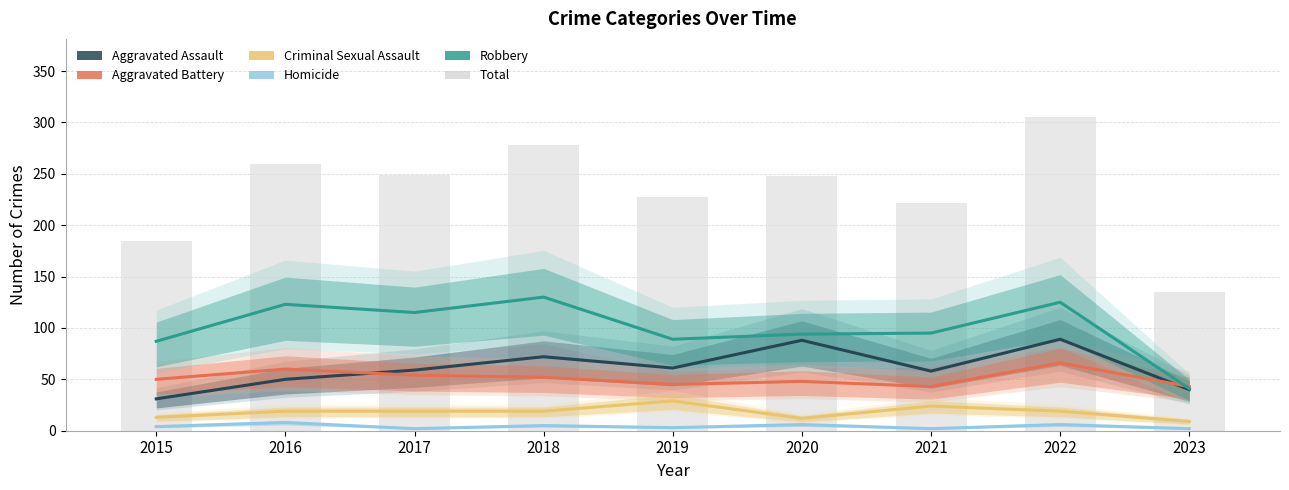

Between 2015 and 2021, which series saw the biggest shift?

Total